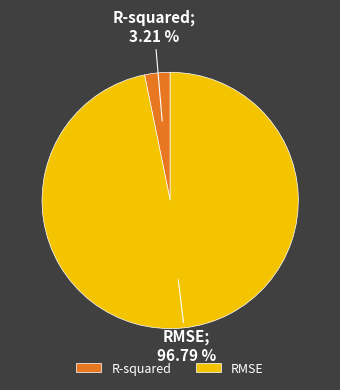

How many slices are in this pie chart?

2